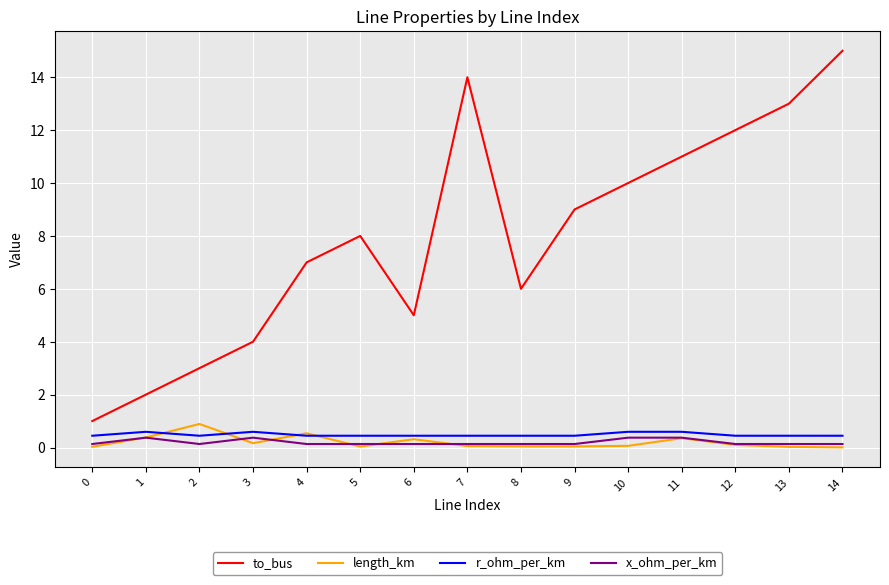

At which label does length_km reach its peak?

2